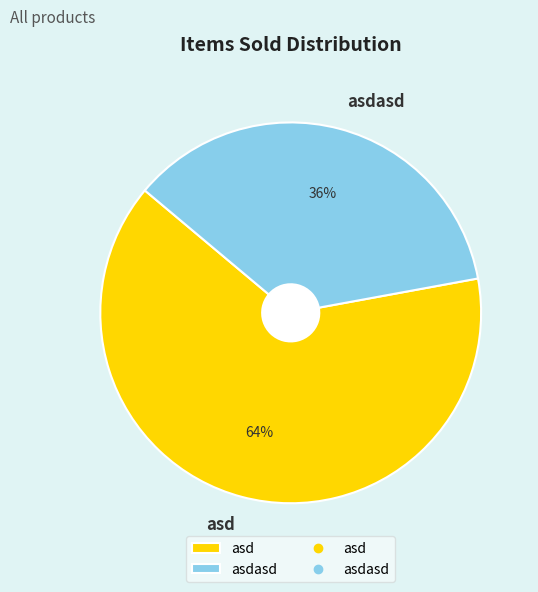

Count the number of slices in the pie.

2